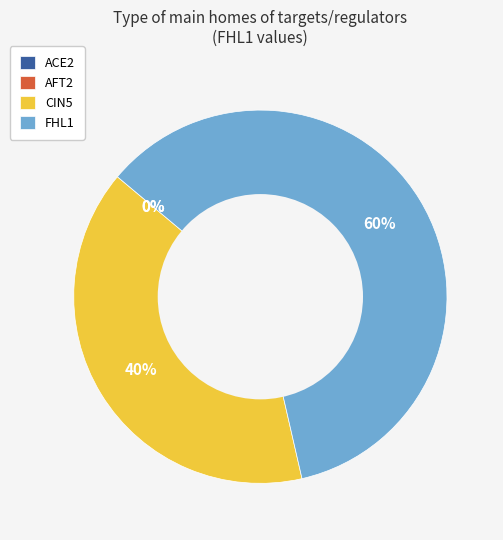

Which slice represents more than half of the pie?

FHL1